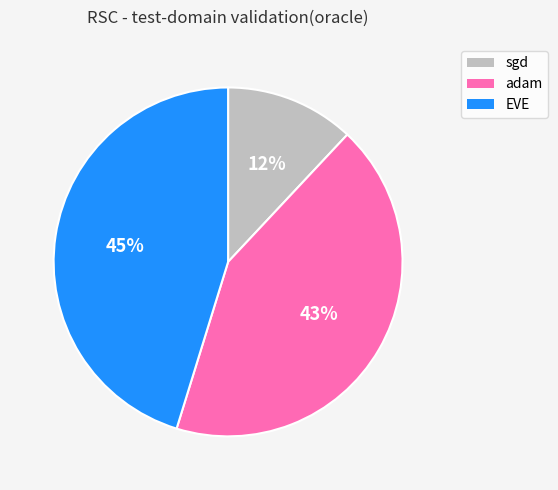

Which slice is the largest?

EVE